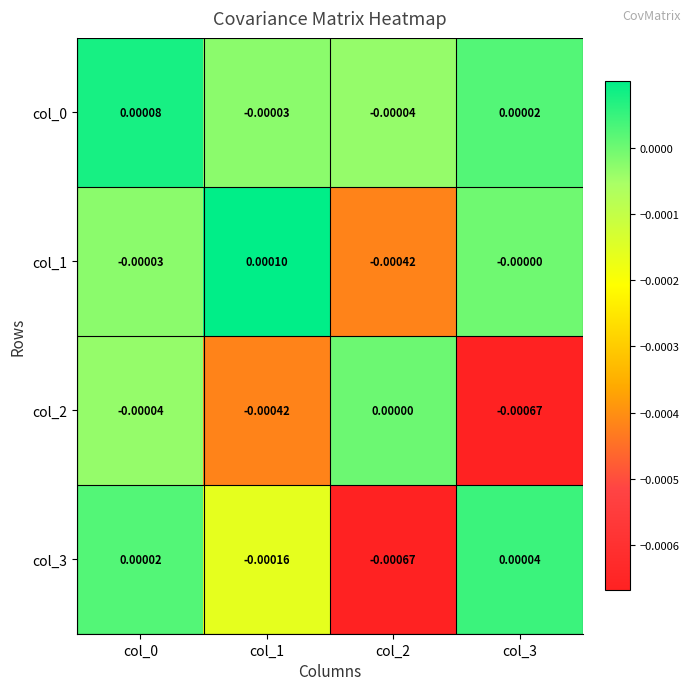

Is the value of col_1 at col_3 greater than the value of col_0 at col_3?

No